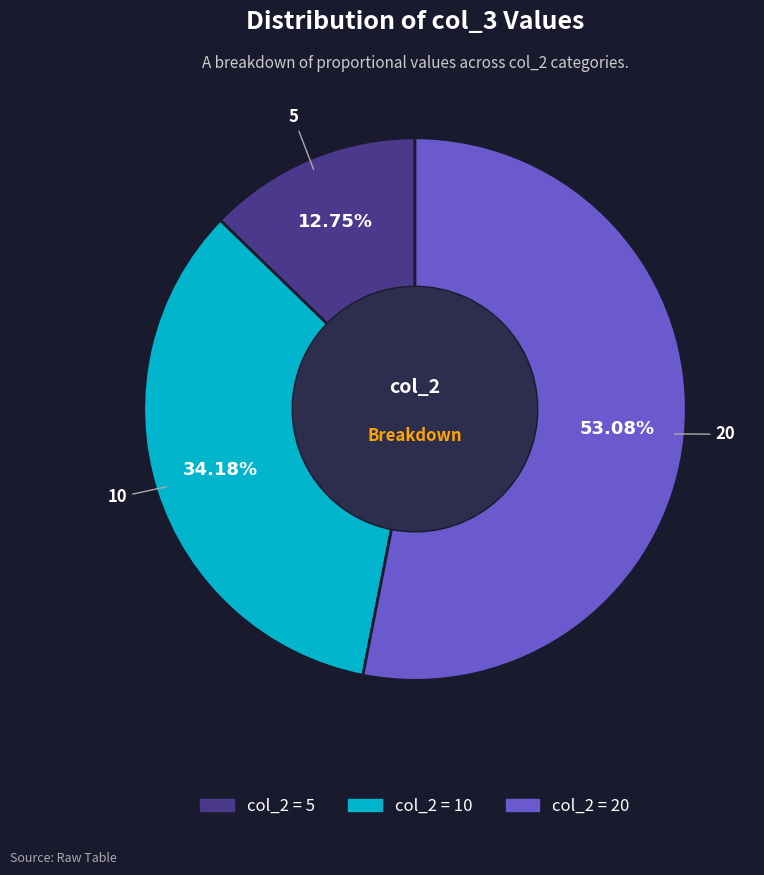

Is there a majority slice in this chart?

Yes